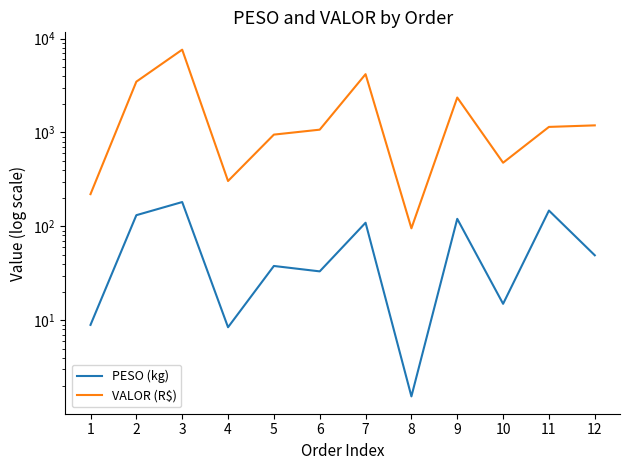

Where is the first local minimum for VALOR (R$)?

4